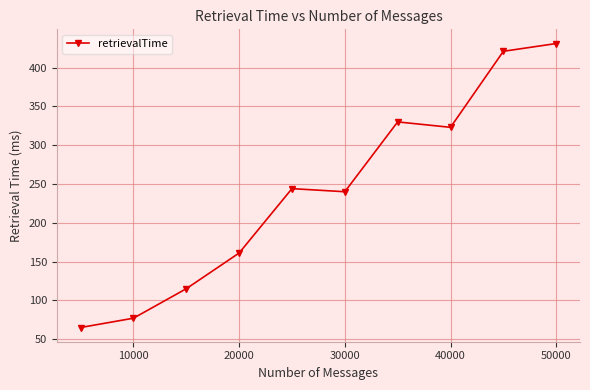

What is the value of the 4th point from the left?

161